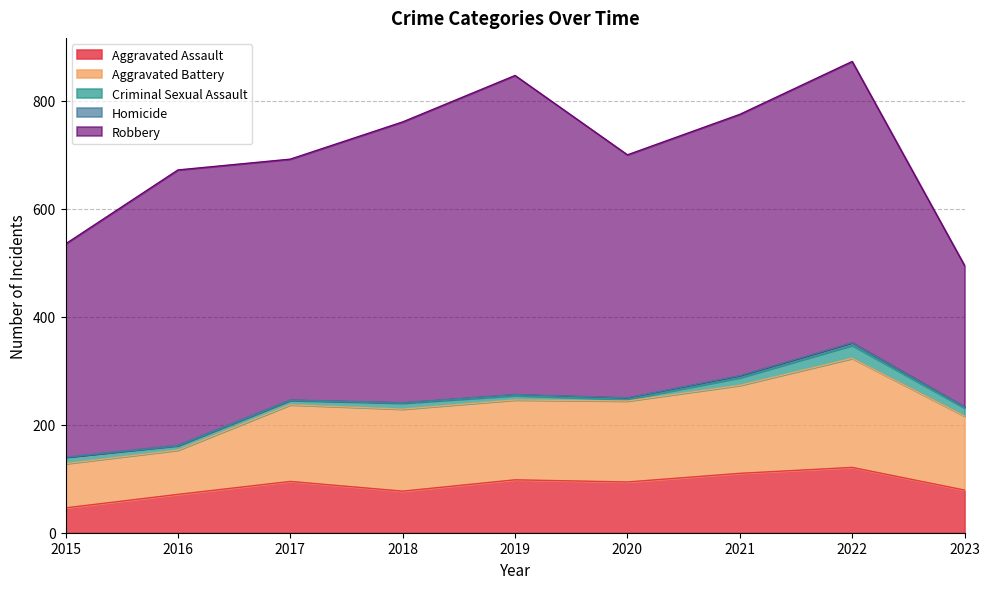

Rank the series at 2023 from lowest to highest value.

Homicide, Criminal Sexual Assault, Aggravated Assault, Aggravated Battery, Robbery